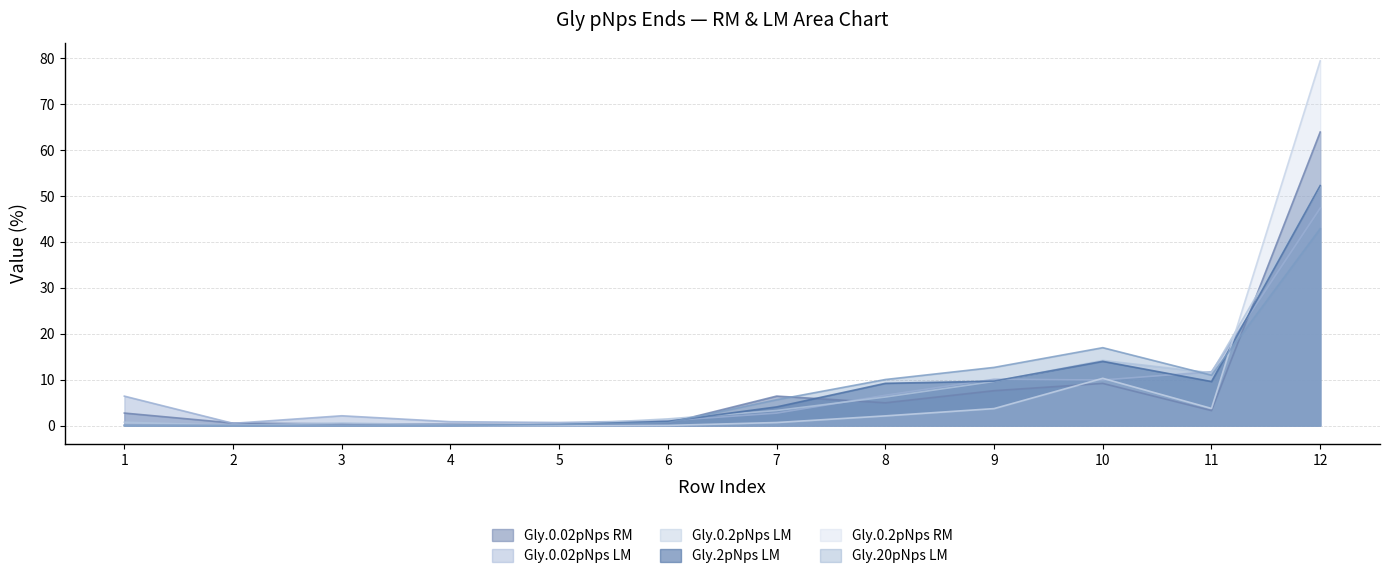

At which category does Gly.0.02pNps LM reach its first local peak?

3